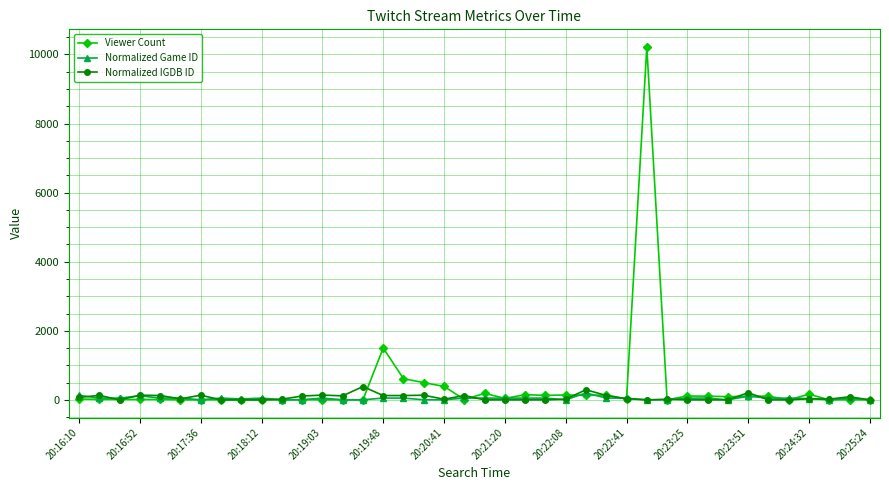

What is the maximum value shown in the chart?

10217